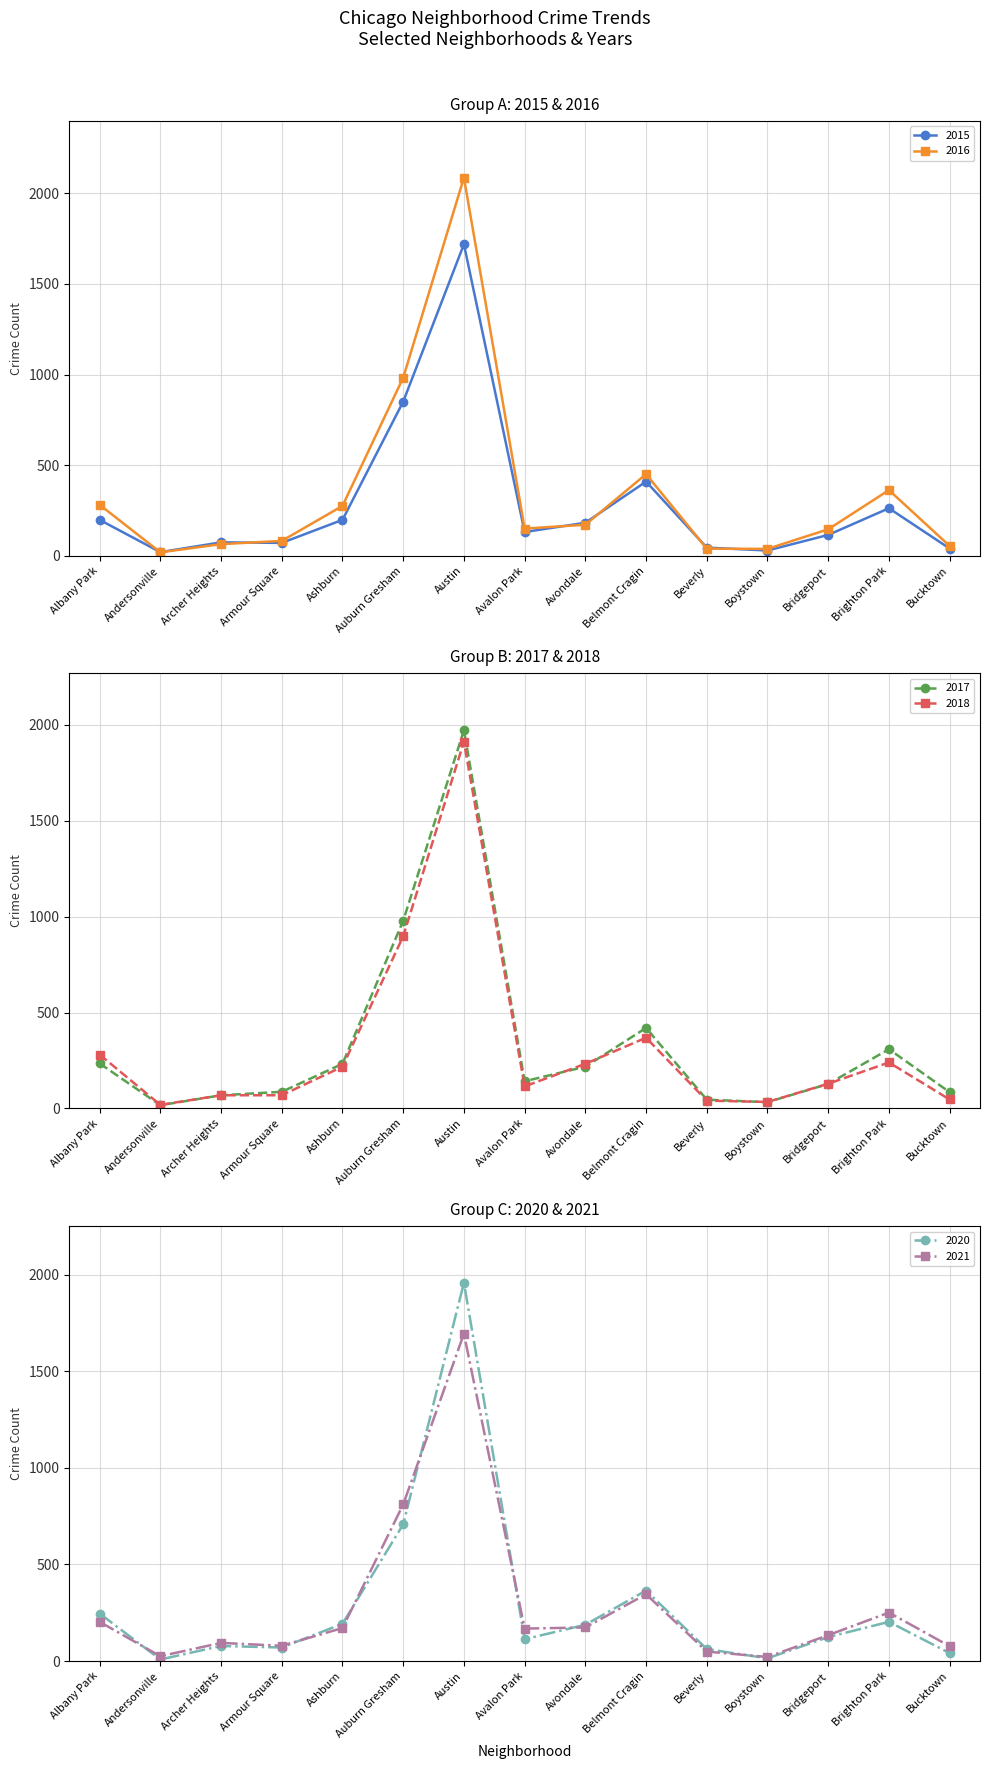

How many intersections are there between 2020 and 2021?

7